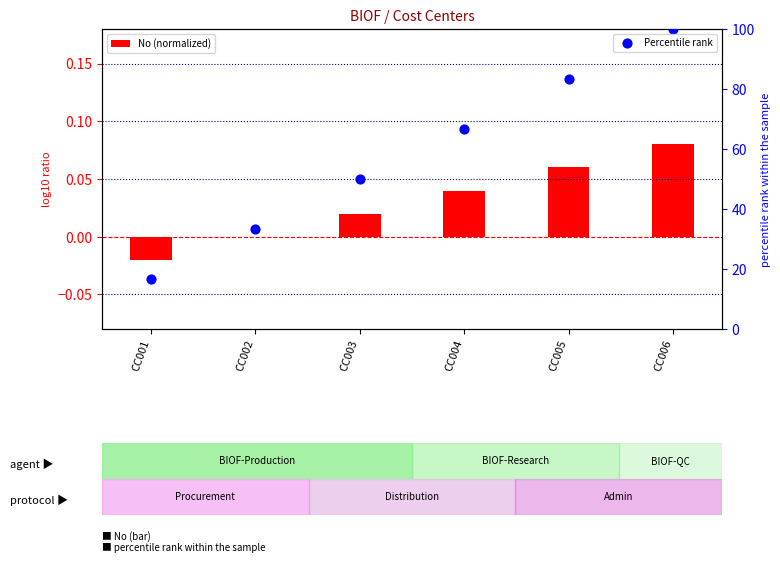

At how many categories does at least one series exceed 62?

3